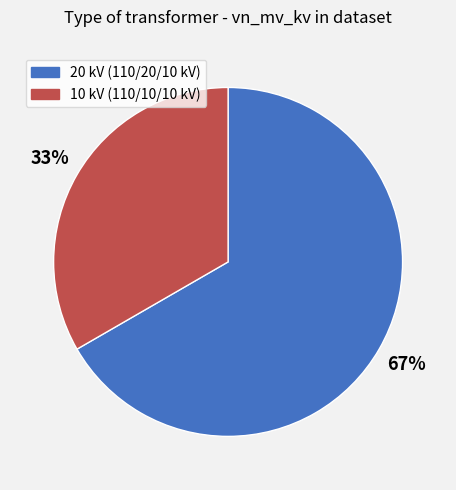

Does any single category account for the majority?

Yes